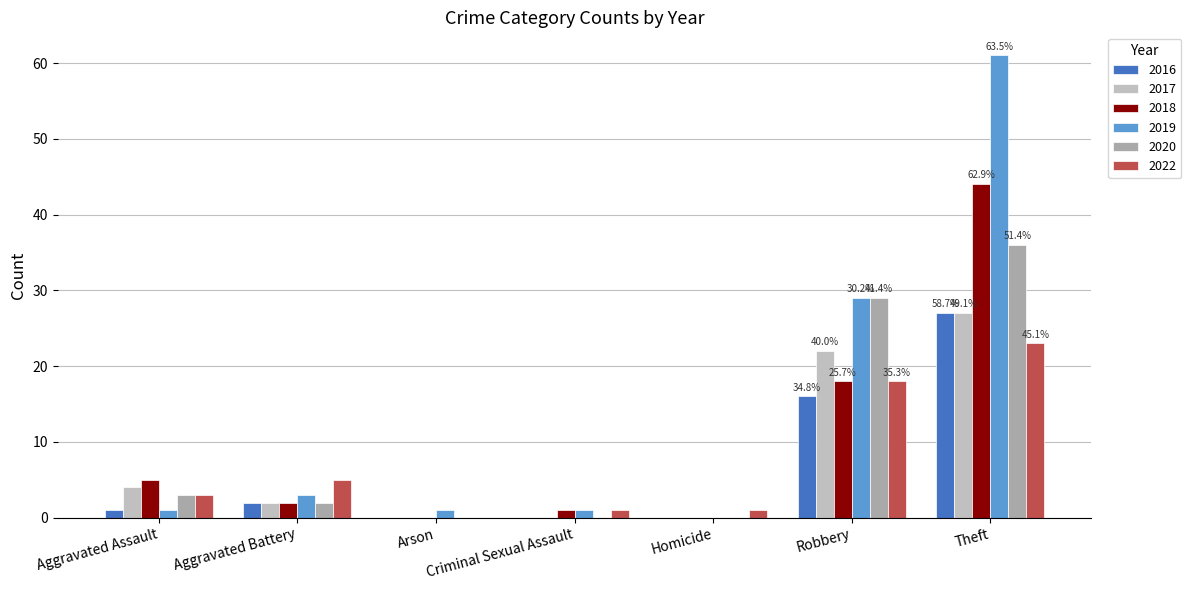

What is the total value across all series at Aggravated Battery?

16